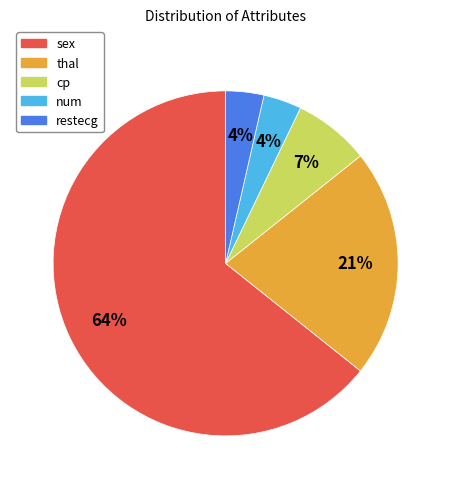

To the nearest percent, what percentage of the pie is restecg?

4%